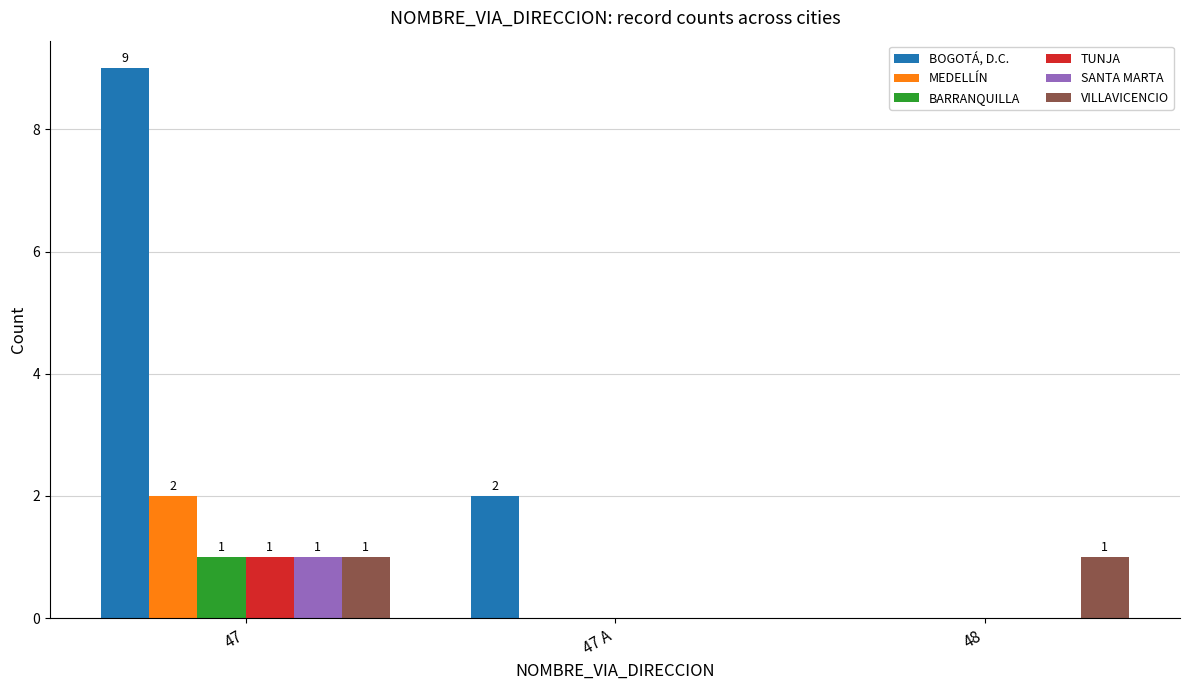

How many BARRANQUILLA values are between 0 and 1?

3